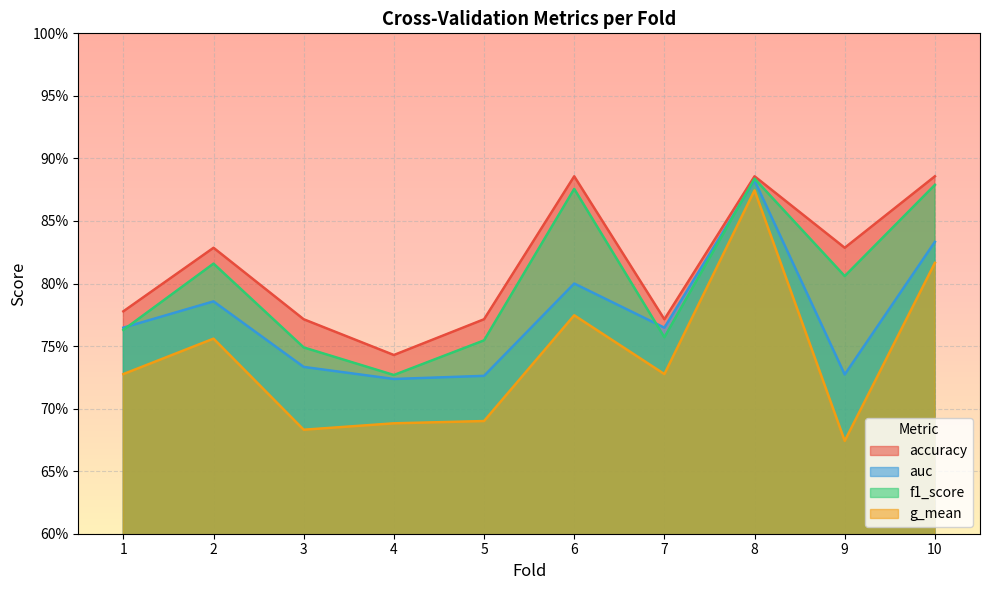

Reading left to right, extract all data points from this chart.

accuracy: 1=0.8	2=0.8	3=0.8	4=0.7	5=0.8	6=0.9	7=0.8	8=0.9	9=0.8	10=0.9
auc: 1=0.8	2=0.8	3=0.7	4=0.7	5=0.7	6=0.8	7=0.8	8=0.9	9=0.7	10=0.8
f1_score: 1=0.8	2=0.8	3=0.7	4=0.7	5=0.8	6=0.9	7=0.8	8=0.9	9=0.8	10=0.9
g_mean: 1=0.7	2=0.8	3=0.7	4=0.7	5=0.7	6=0.8	7=0.7	8=0.9	9=0.7	10=0.8